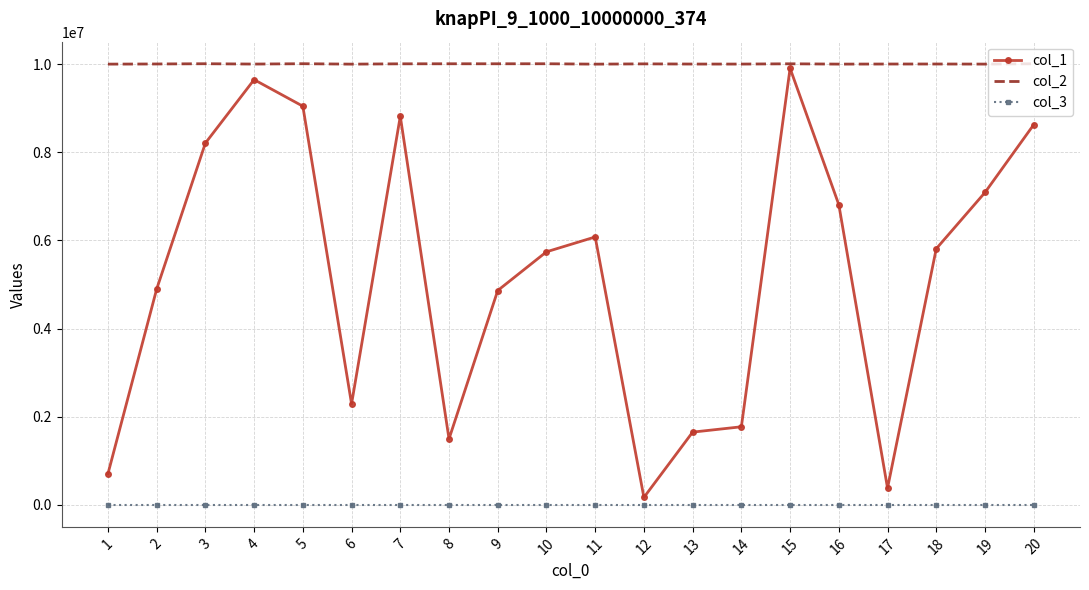

Which series has the widest spread of values?

col_1